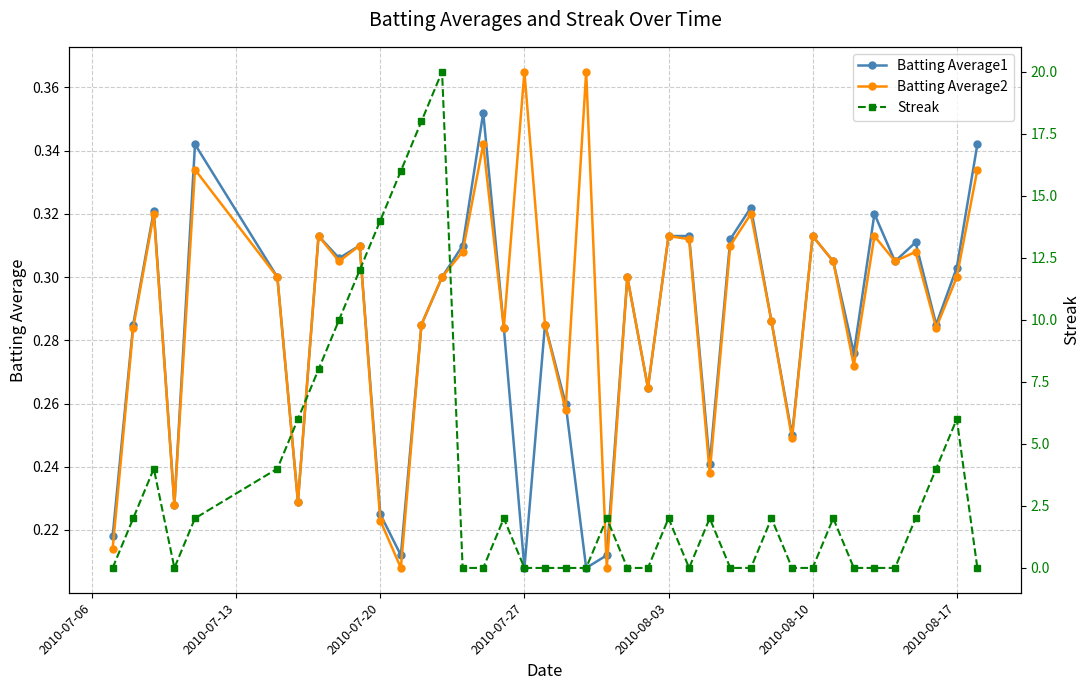

Which series has the largest range (max minus min)?

Streak